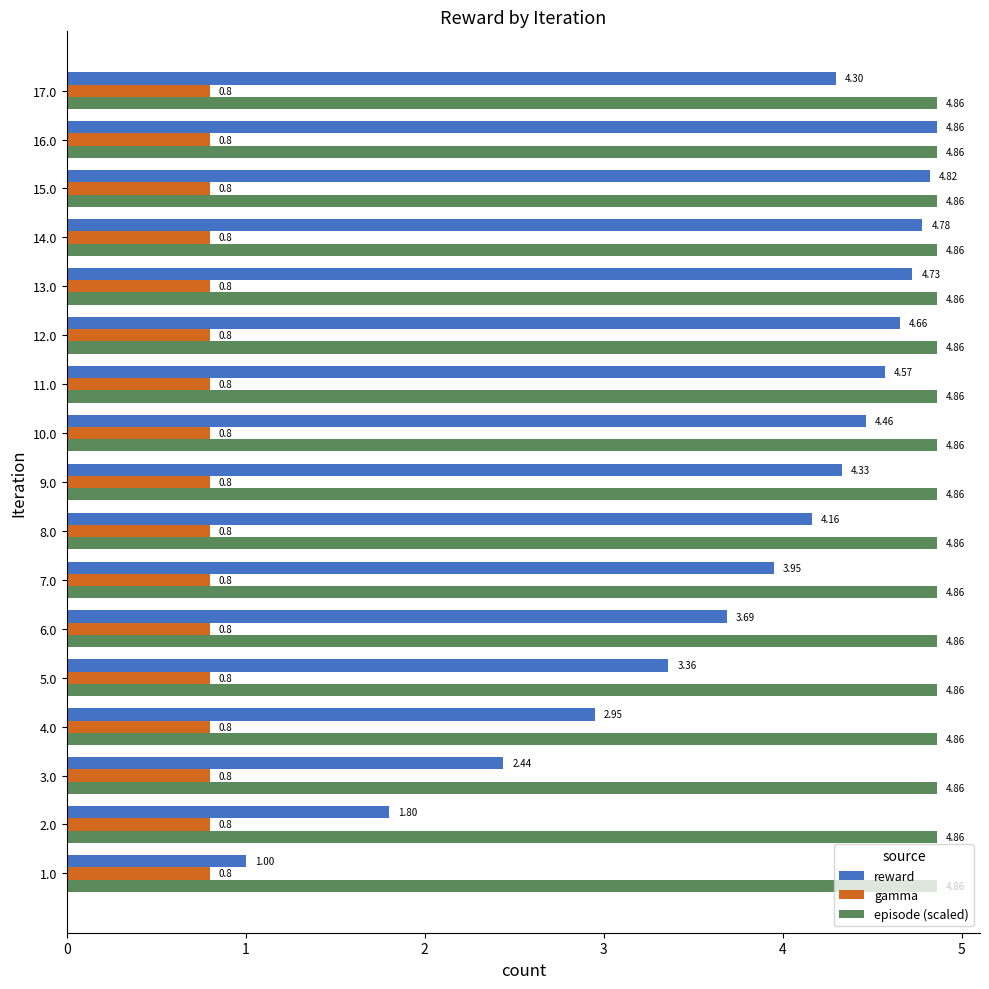

At 9.0, list the series in order from largest to smallest.

episode (scaled), reward, gamma